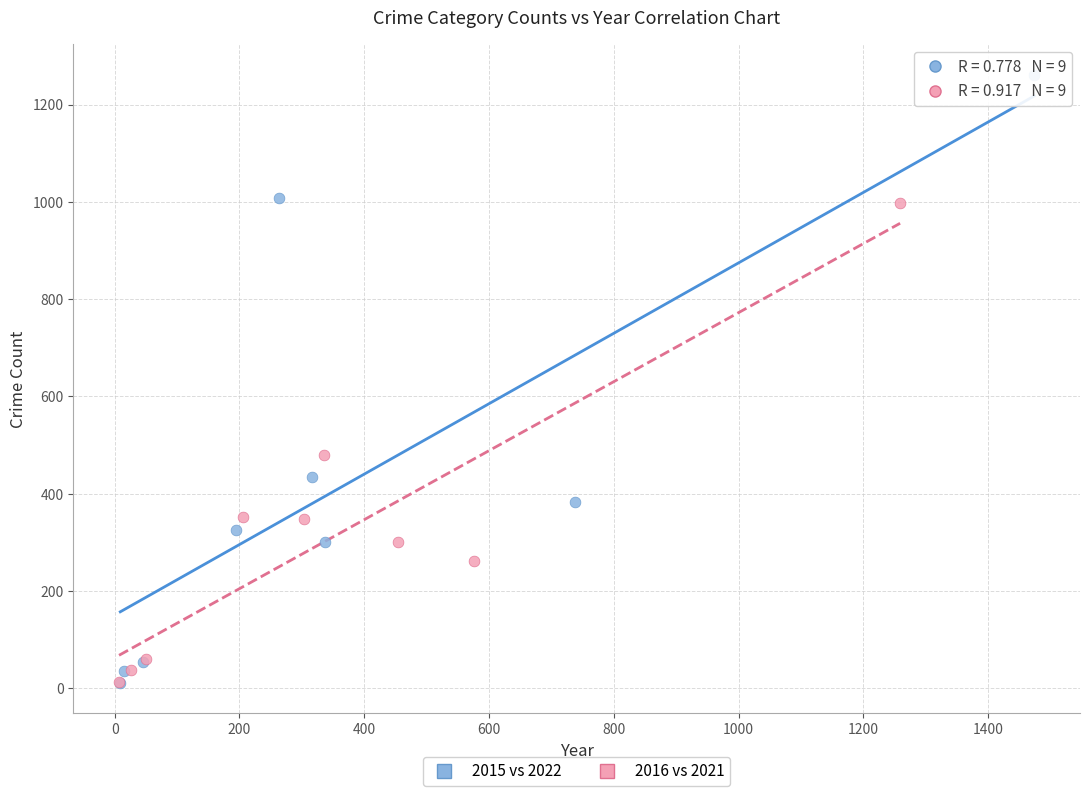

Which series contains the highest Y value?

2015 vs 2022